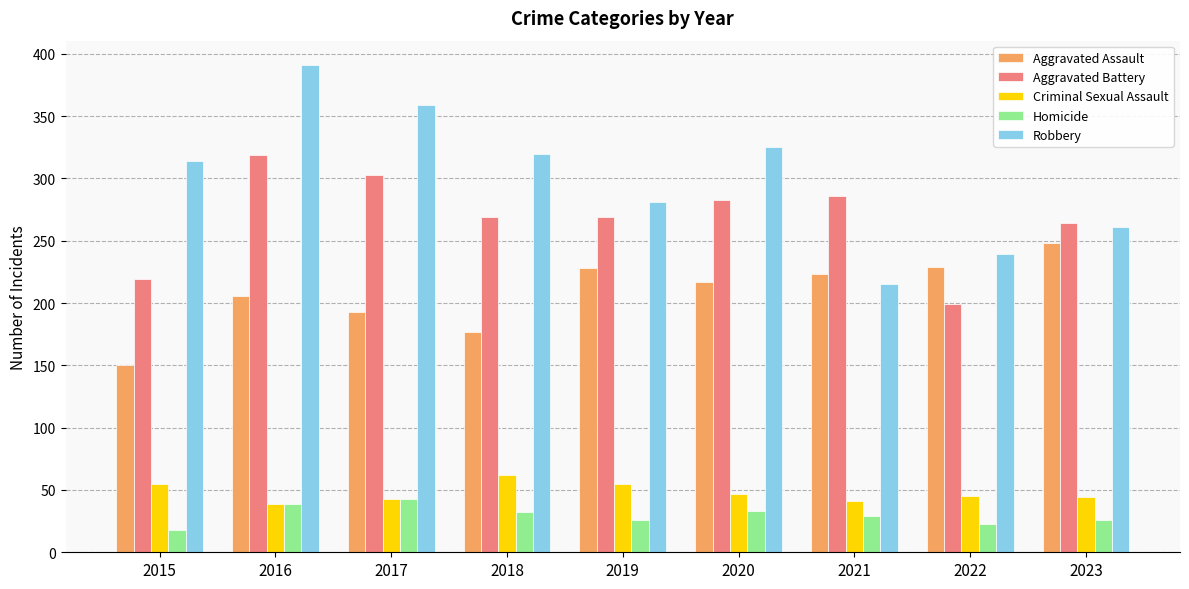

How many series are shown in this chart?

5